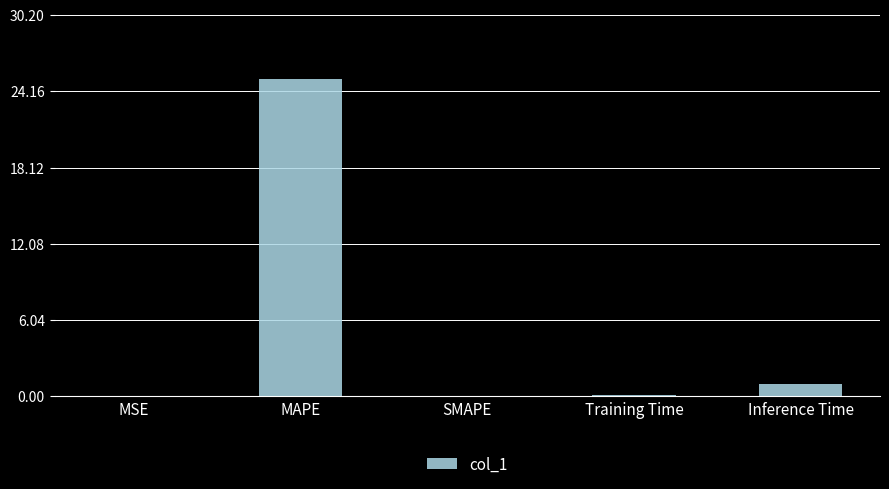

Between Inference Time and Training Time, which is larger?

Inference Time